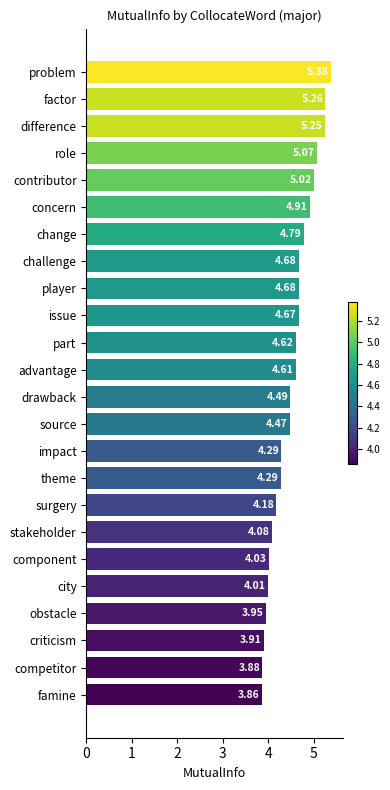

Count the number of data series in this chart.

1